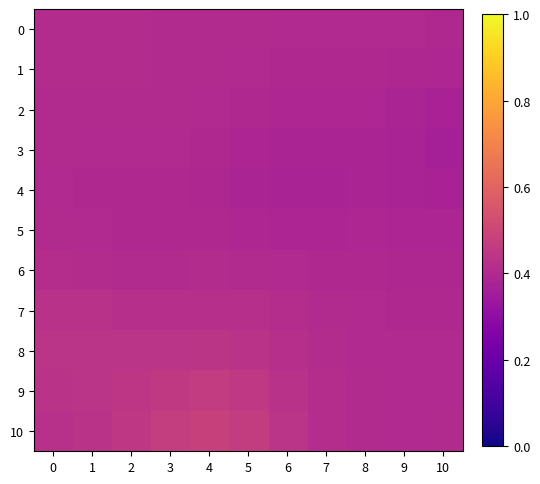

At which category does the chart reach its peak across all series?

4